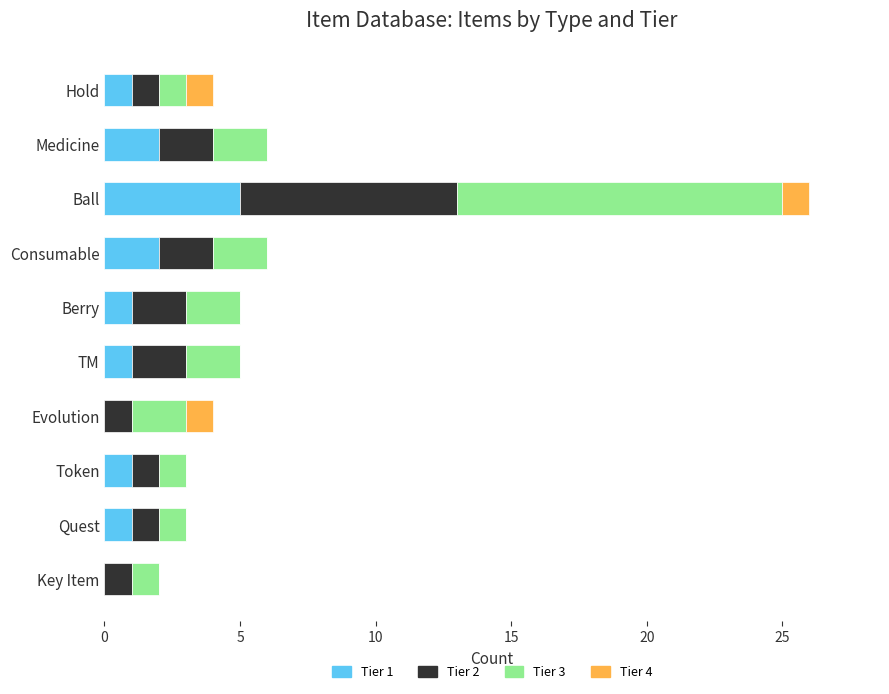

What is the total value across all series at TM?

5